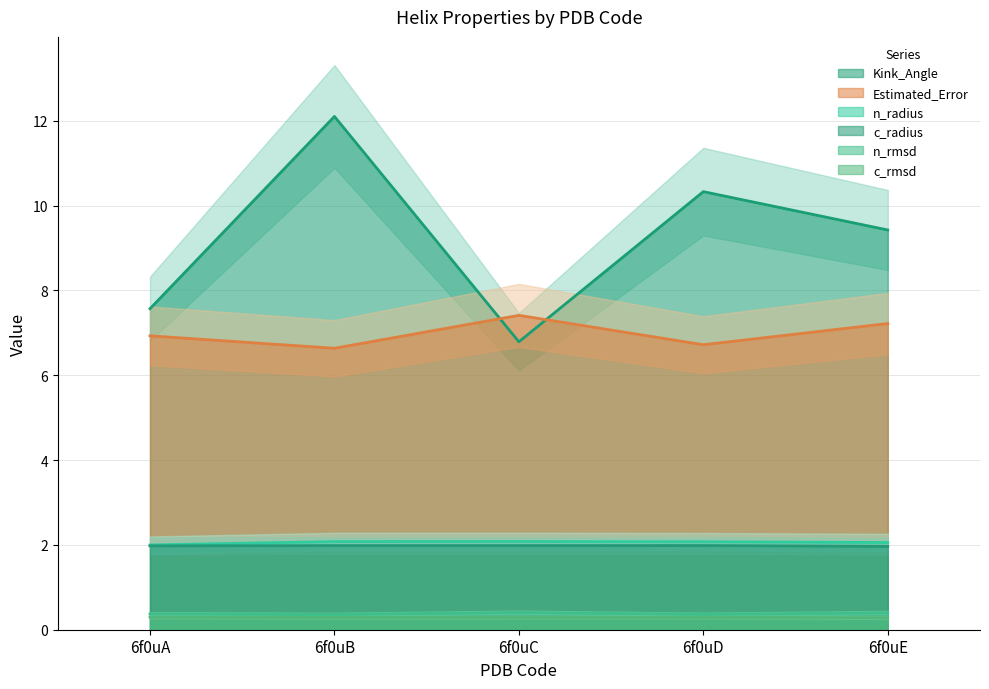

Which series changed the most between 6f0uA and 6f0uD?

Kink_Angle